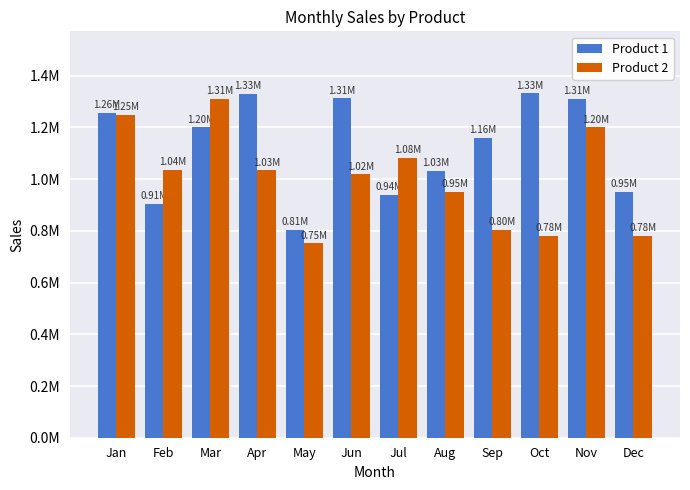

What is the difference between the highest and lowest values at Mar?

110990